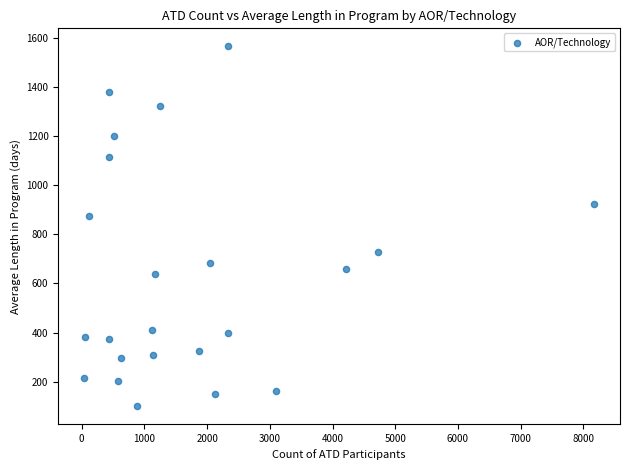

What is the range of Y values (max minus min)?

1462.8